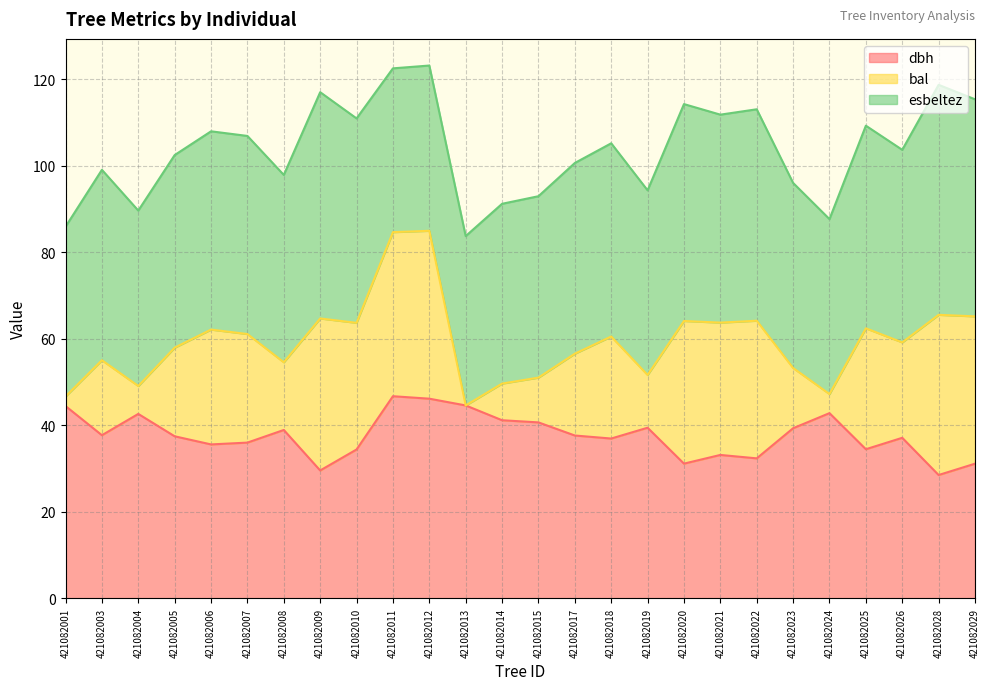

What are all the series names shown in the legend?

dbh, bal, esbeltez